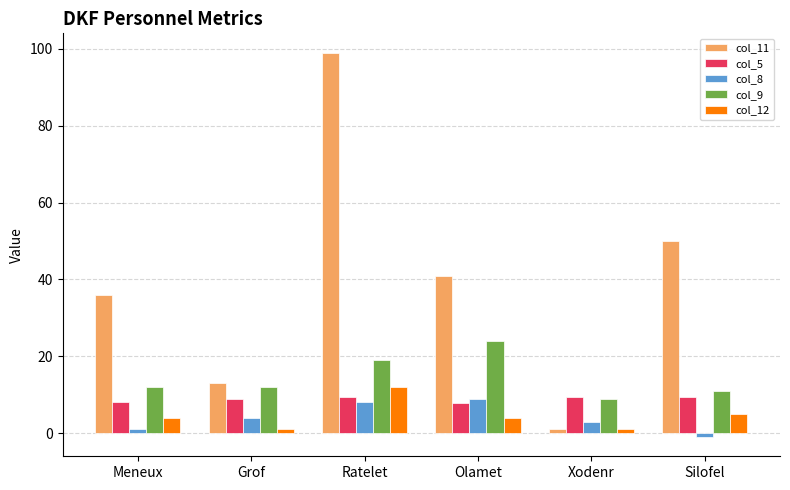

Is the value of col_11 at Ratelet greater than the value of col_5 at Xodenr?

Yes